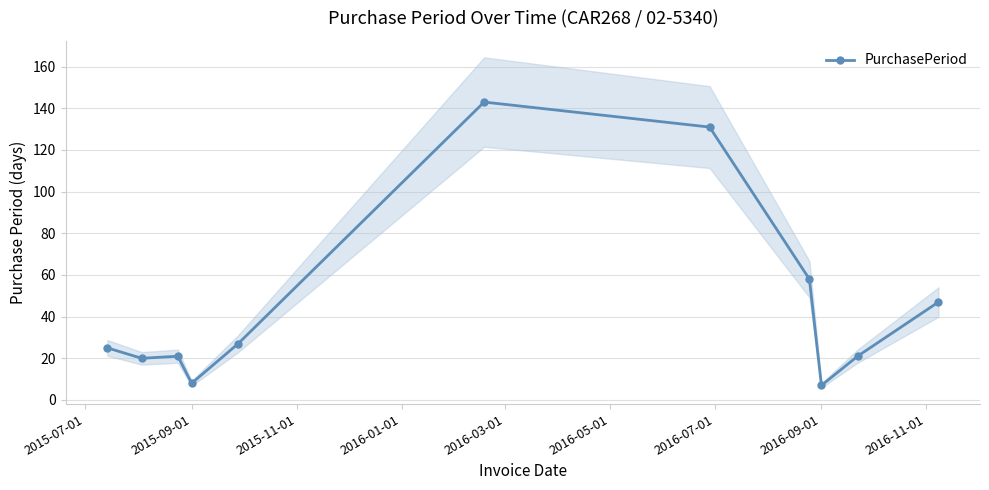

What is the lowest value of the PurchasePeriod series?

7